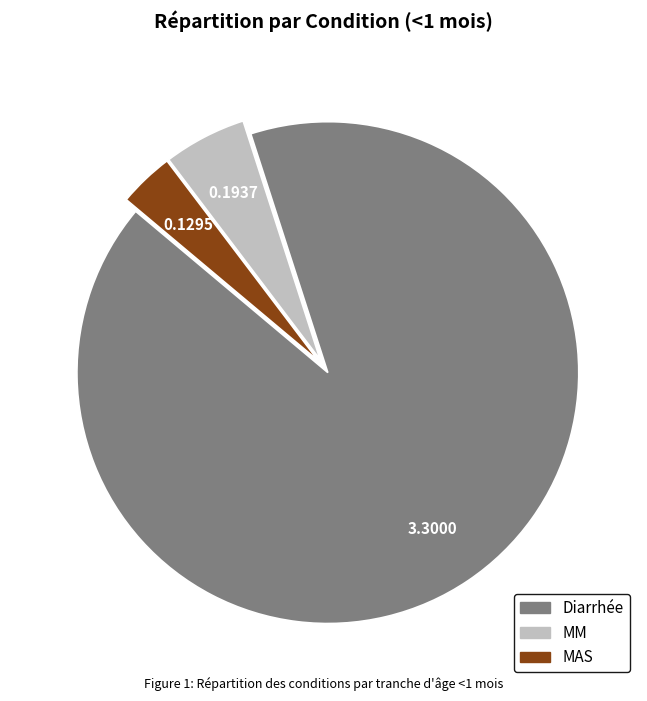

Which slice is the largest?

Diarrhée